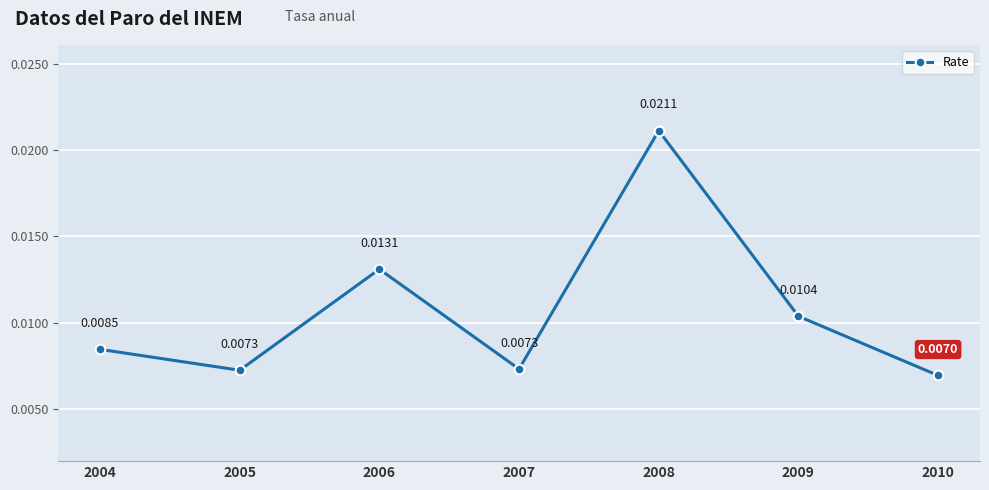

At which category does the data reach its first local peak?

2006